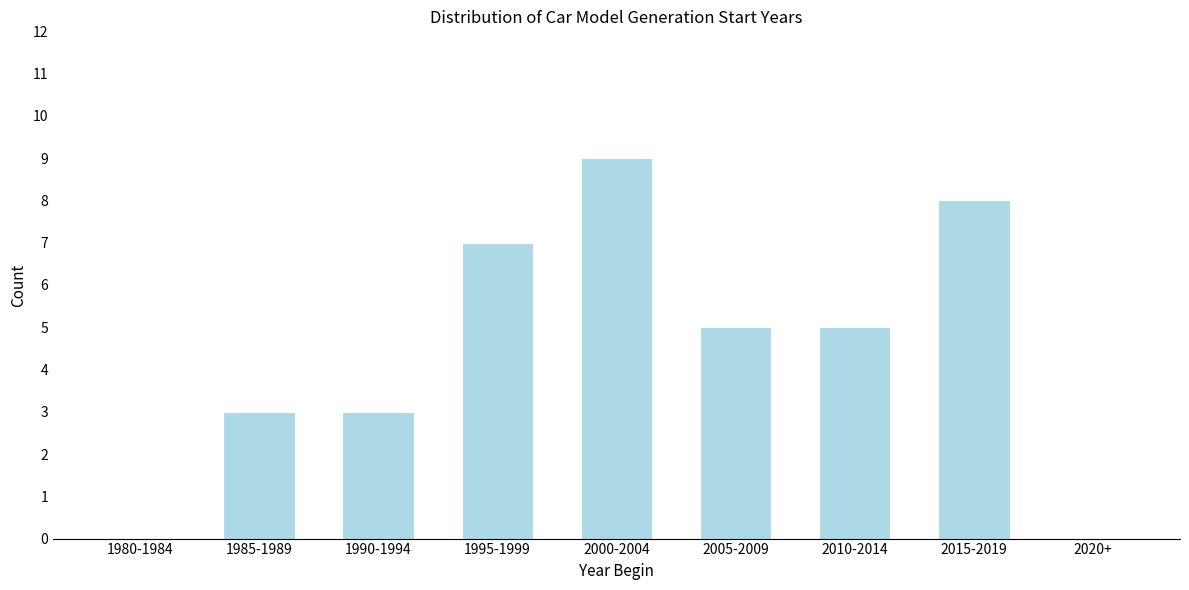

Reading left to right, transcribe all the data shown in this chart.

1980-1984=0	1985-1989=3	1990-1994=3	1995-1999=7	2000-2004=9	2005-2009=5	2010-2014=5	2015-2019=8	2020+=0